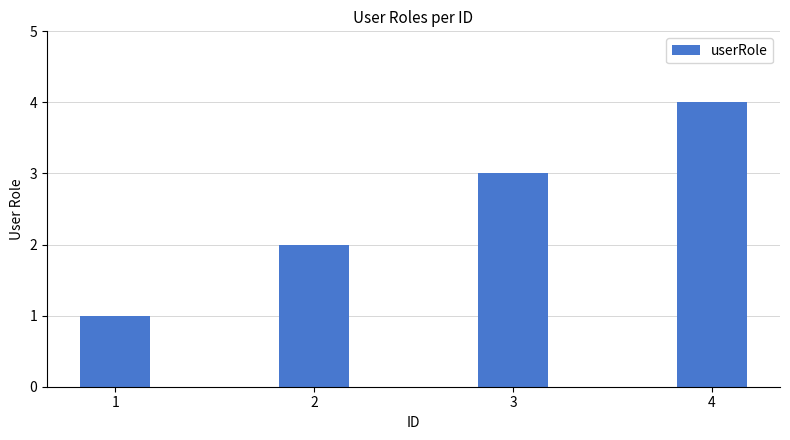

What is the sum of all values?

10